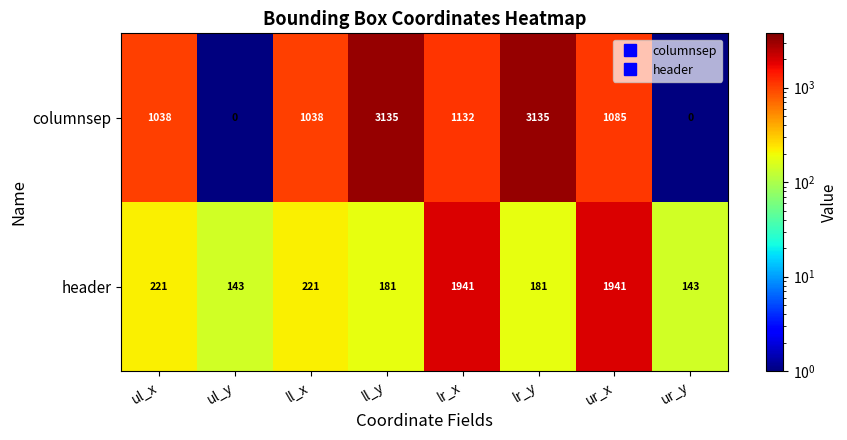

The value of header at ul_y is 222. True or false?

False